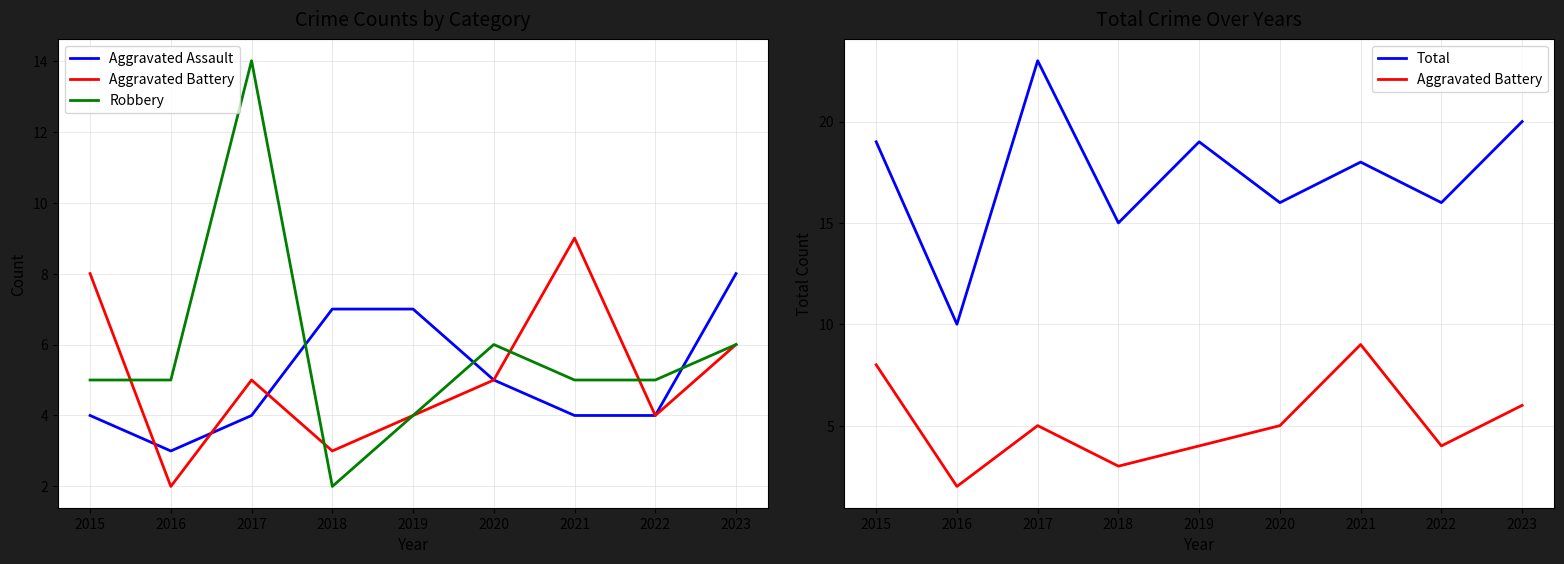

Rank the series by their maximum value, from highest to lowest.

Total, Robbery, Aggravated Battery, Aggravated Assault